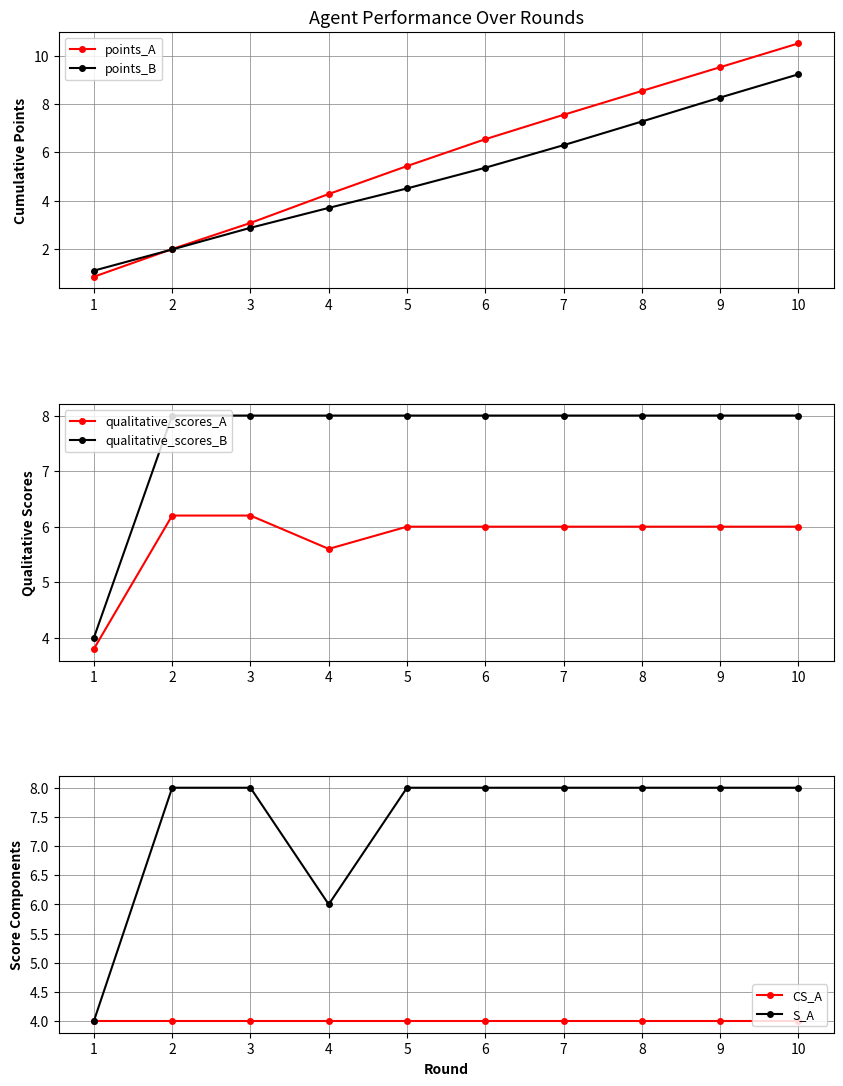

How many lines are shown in the chart?

6